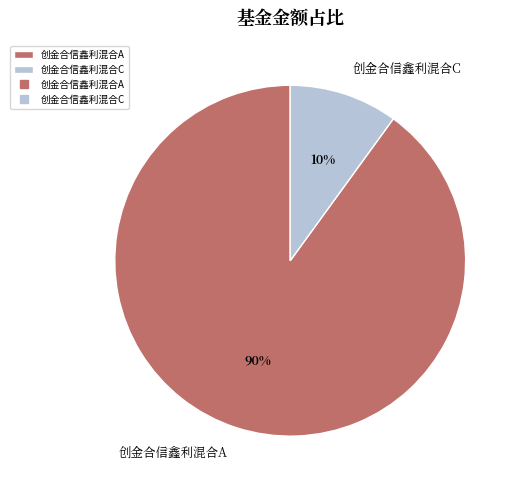

Is it true that 创金合信鑫利混合A is 90% of the pie?

True